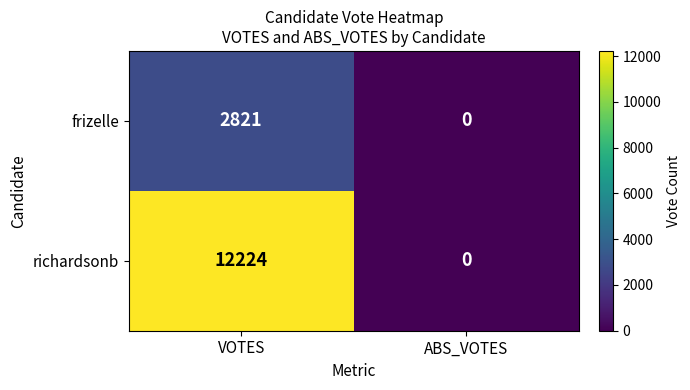

What is the sum of all richardsonb values?

12224